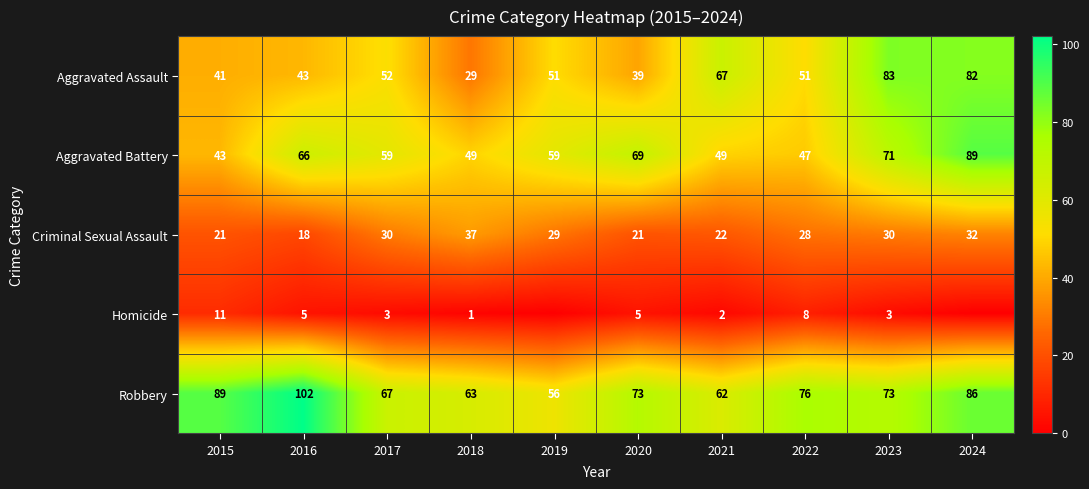

What is the average value of the Aggravated Assault series?

54